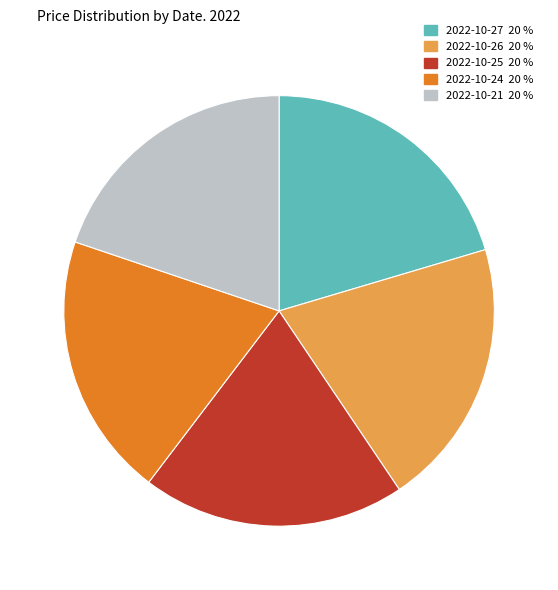

Do 2022-10-25 and 2022-10-21 together represent more than half of the pie?

No